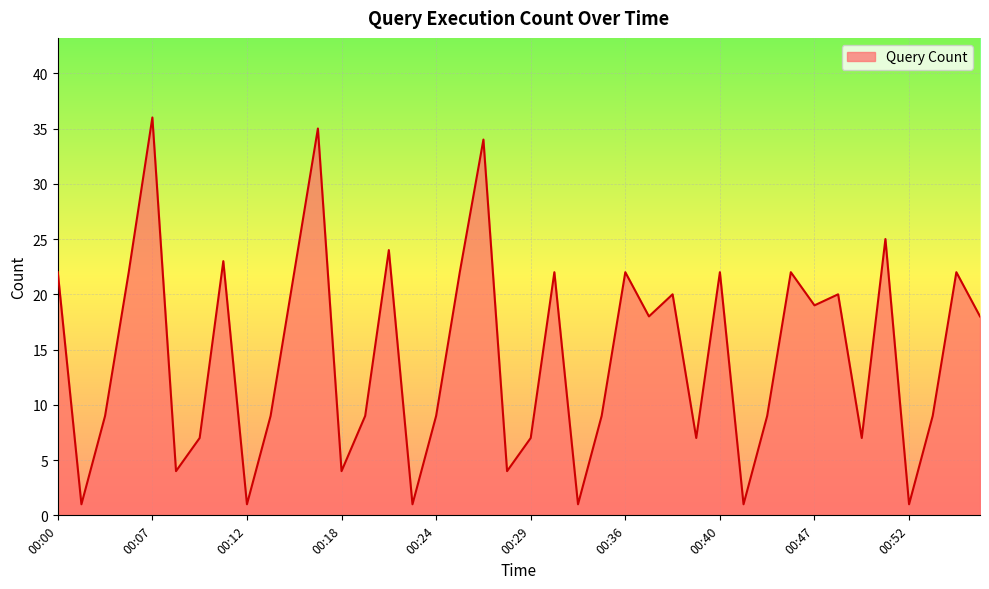

What is the maximum value shown in the chart?

36